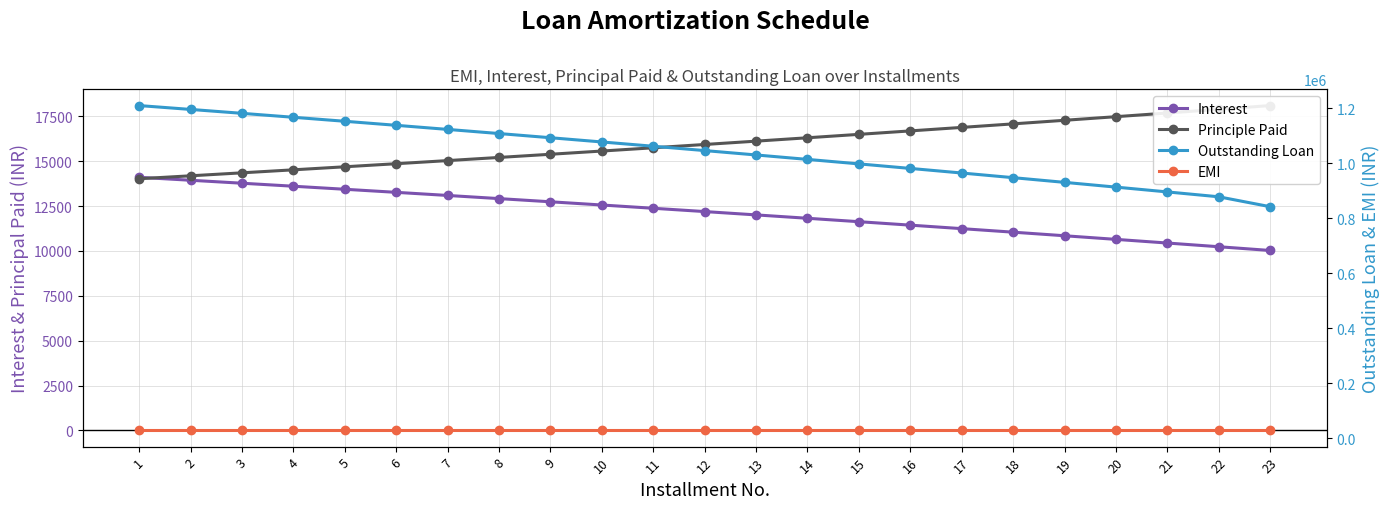

What is the maximum value for Outstanding Loan?

1208908.8